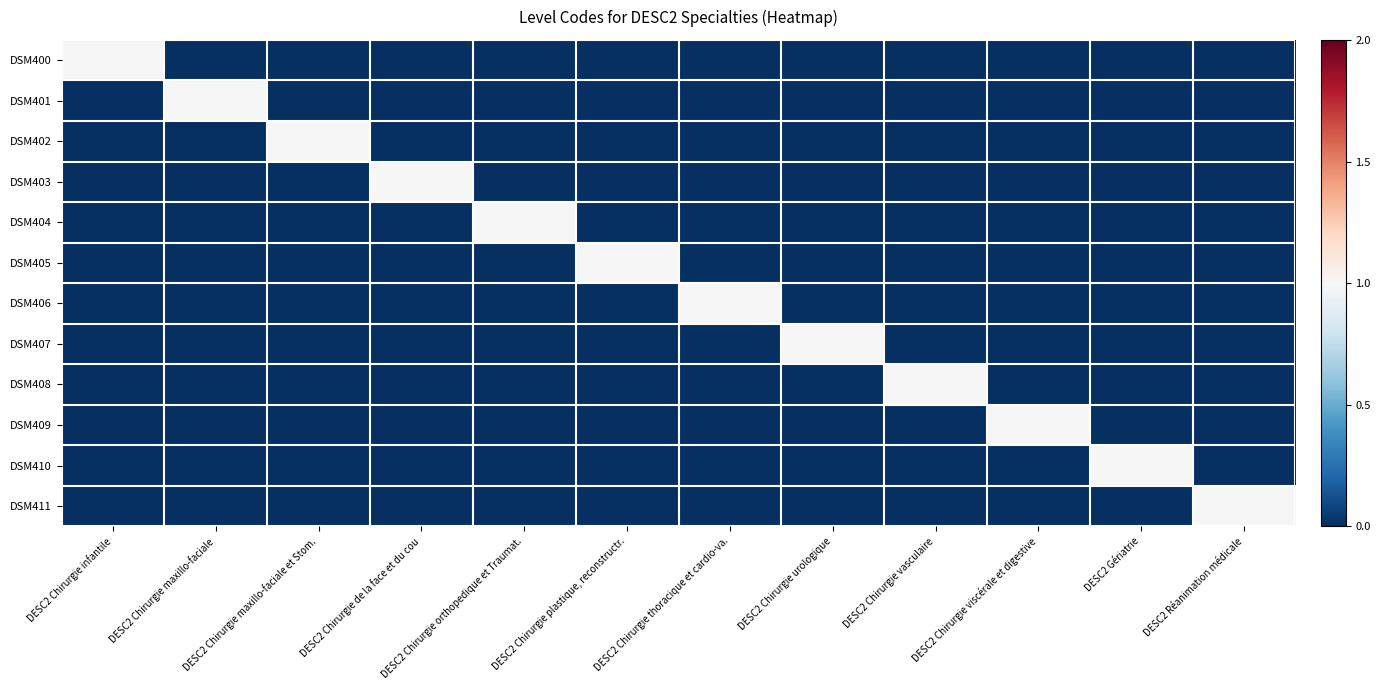

Which series has the largest total across all categories?

DSM400